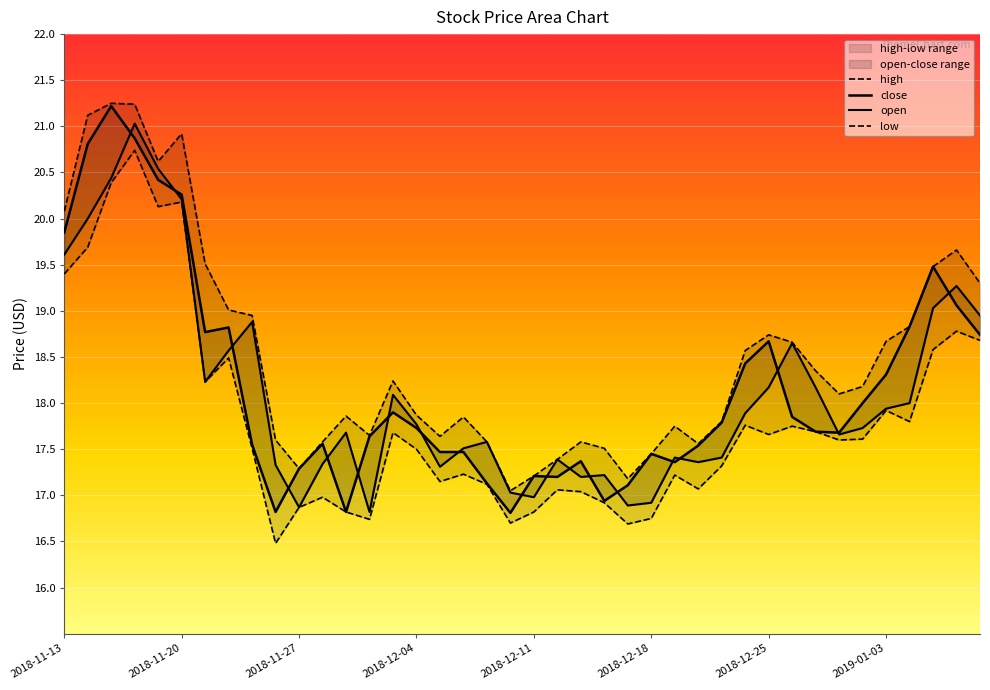

What is the difference between the maximum and minimum values in the close series?

4.4